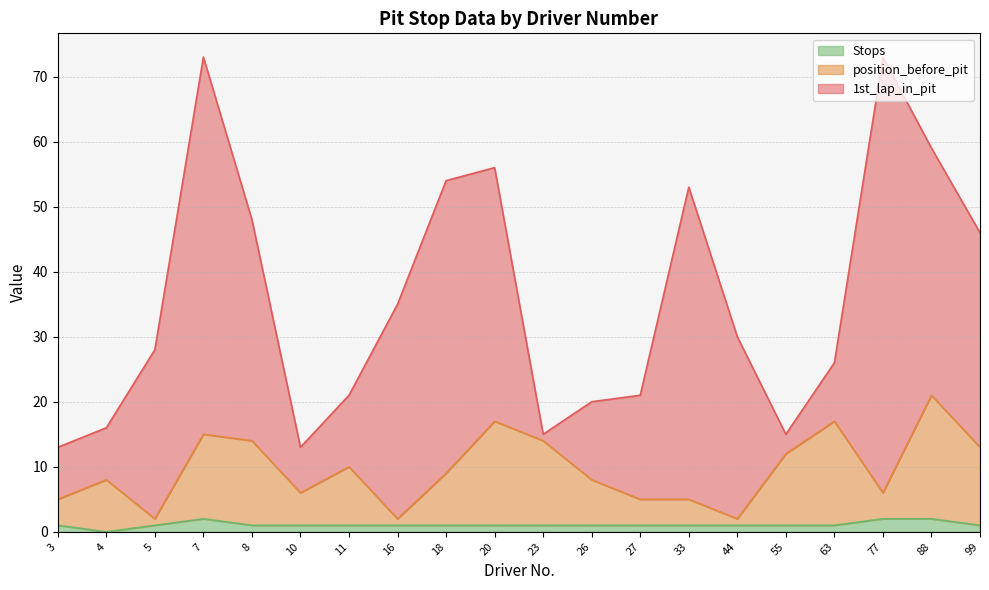

What is the total value across all series at 33?

53